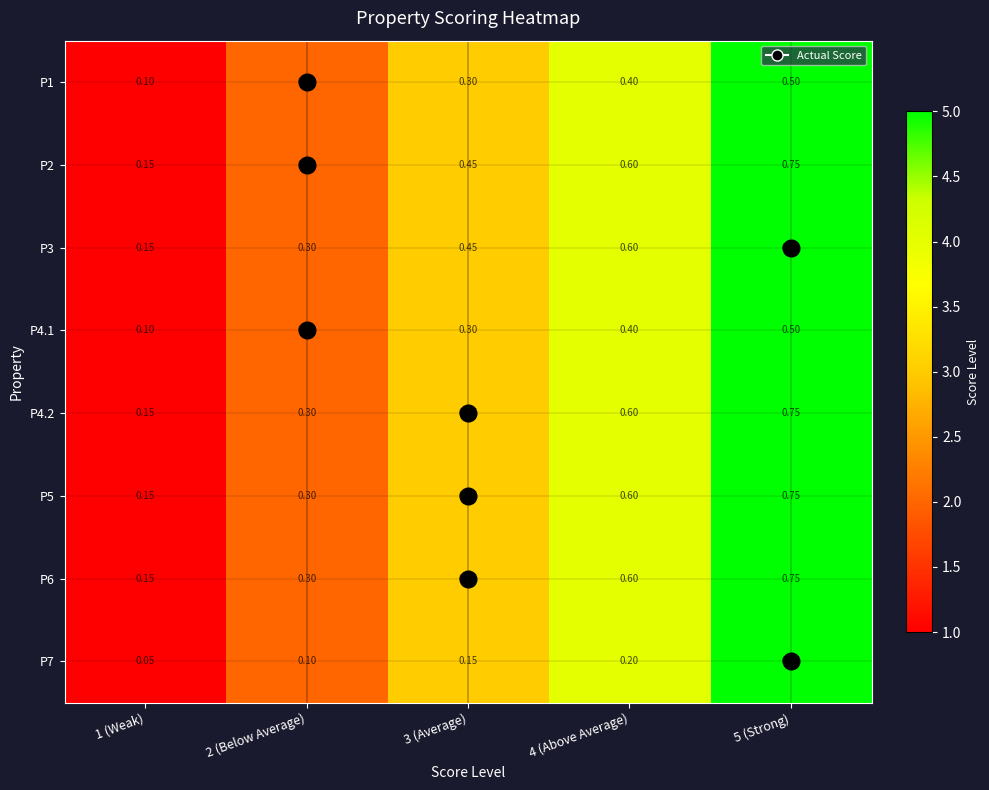

Is the value of P7 at 1 (Weak) greater than the value of P2 at 5 (Strong)?

No